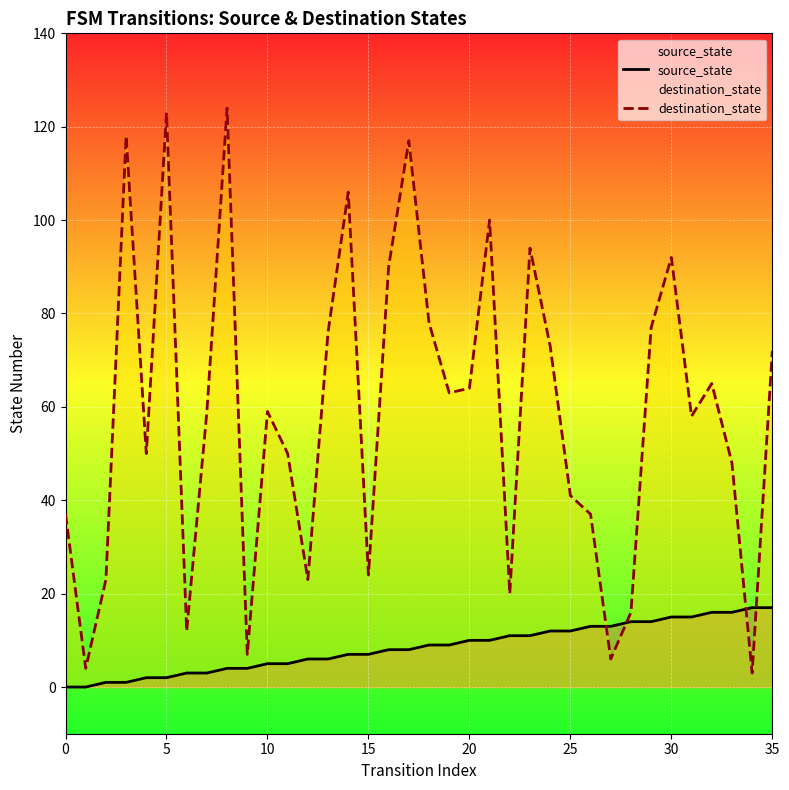

True or false: source_state has a value of 21 at 25.

False